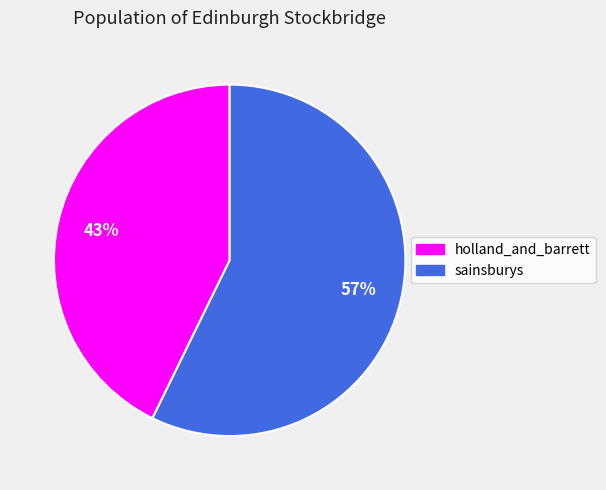

To the nearest percent, what portion does sainsburys represent?

57%